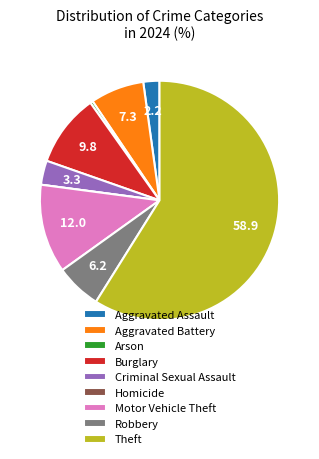

Which category has the biggest portion of the pie?

Theft